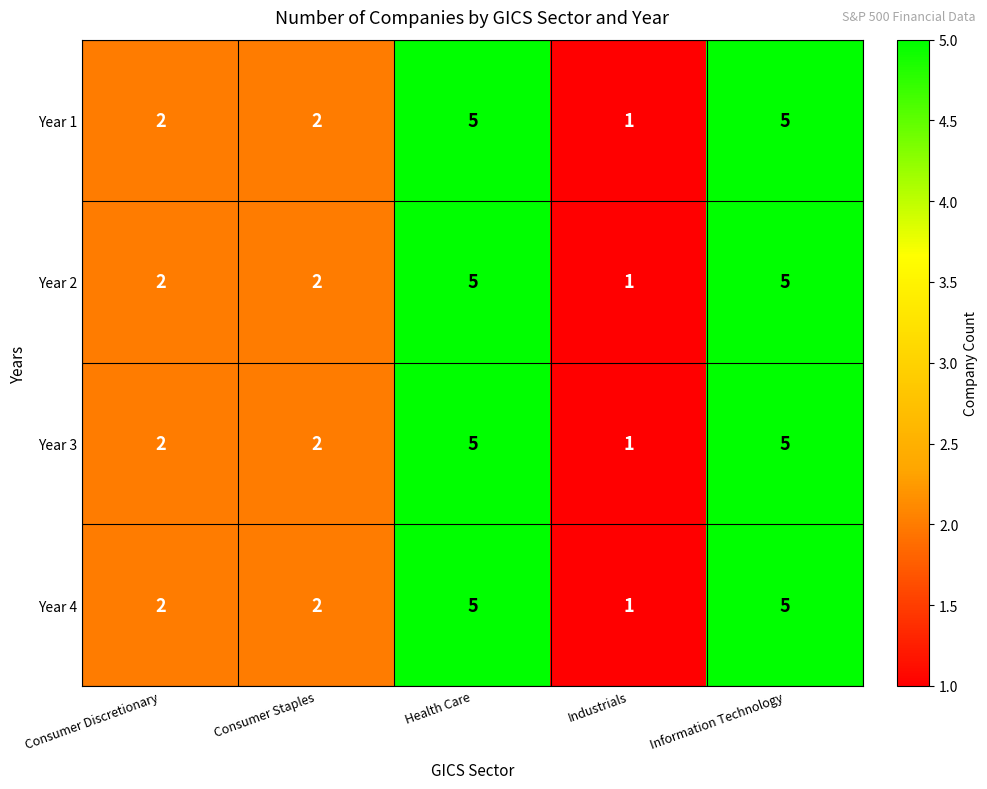

Count the Year 1 values in the range 2 to 5.

4